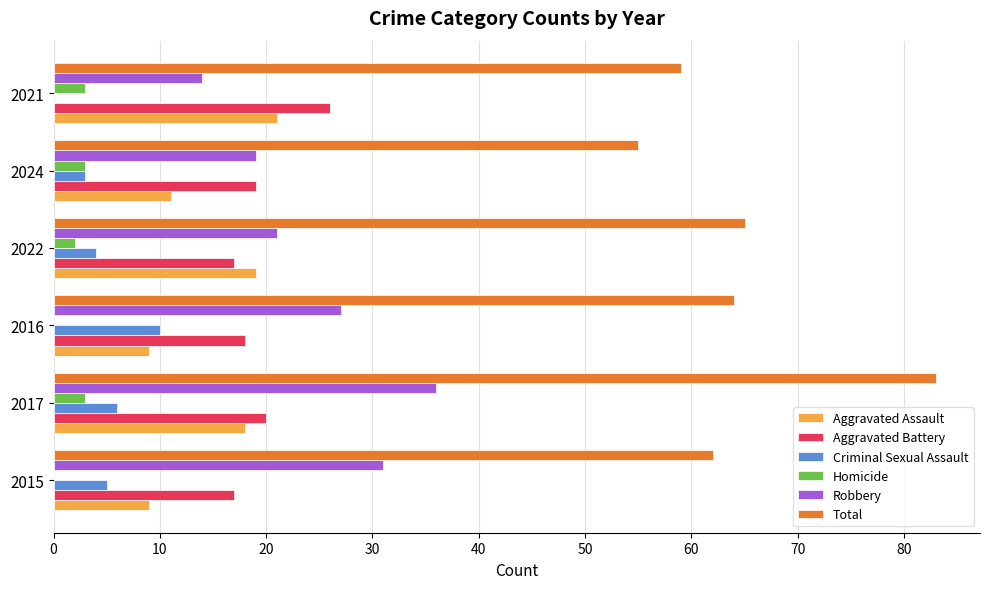

Between 2017 and 2016, which series saw the biggest shift?

Total